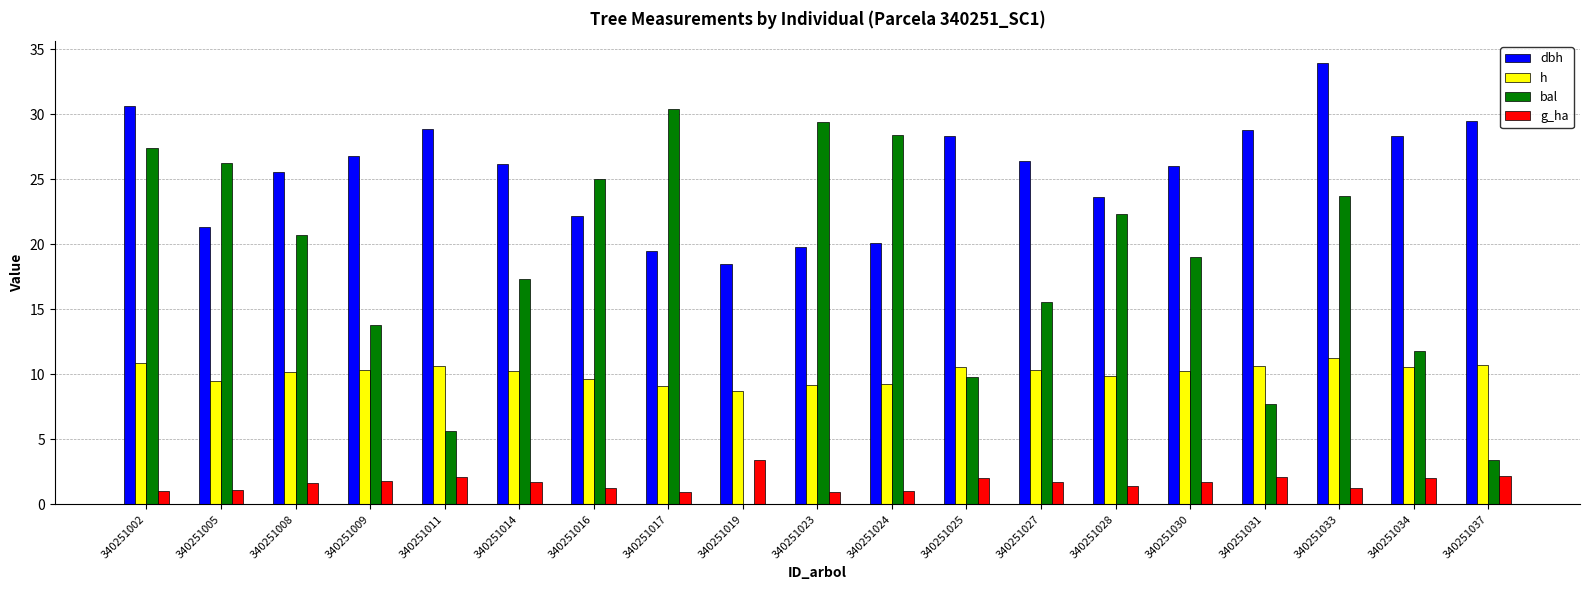

Between 340251002 and 340251005, which series saw the biggest shift?

dbh